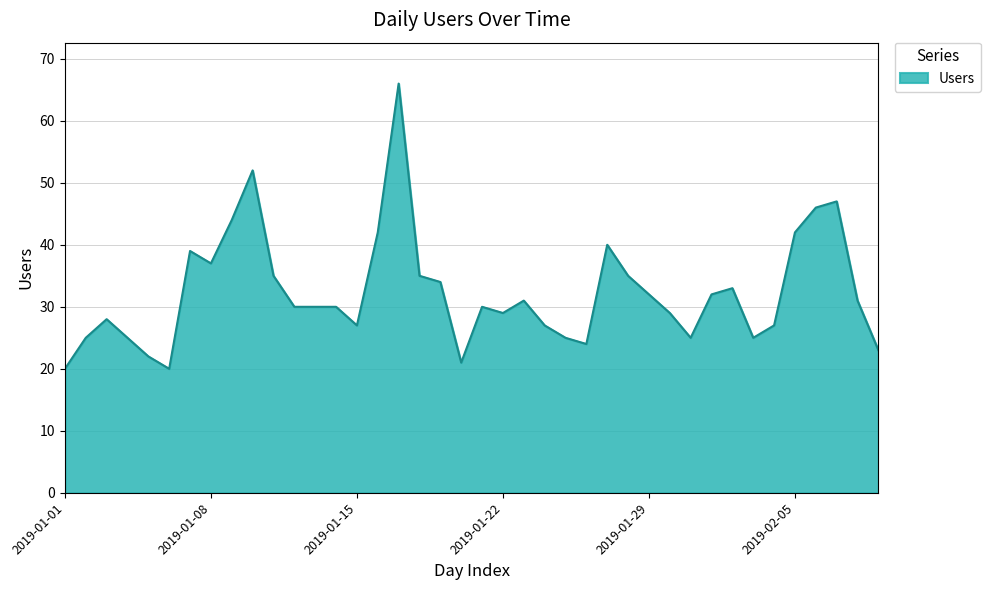

What is the maximum value shown in the chart?

66